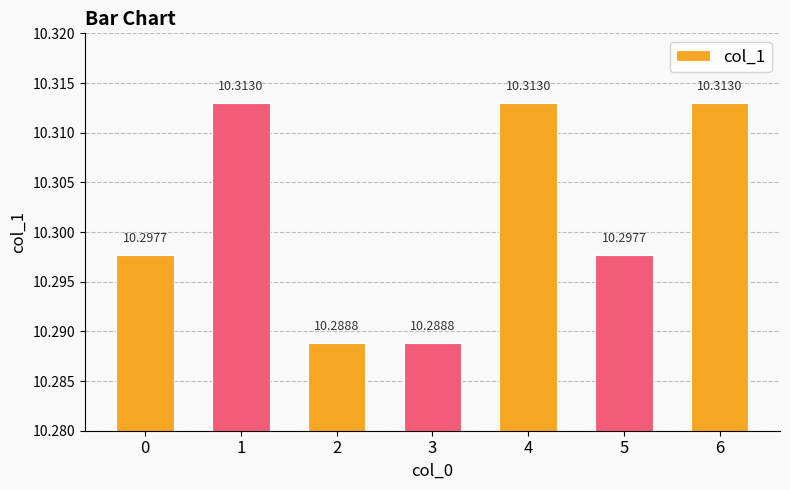

What is the sum of the values at 6 and 0?

20.6